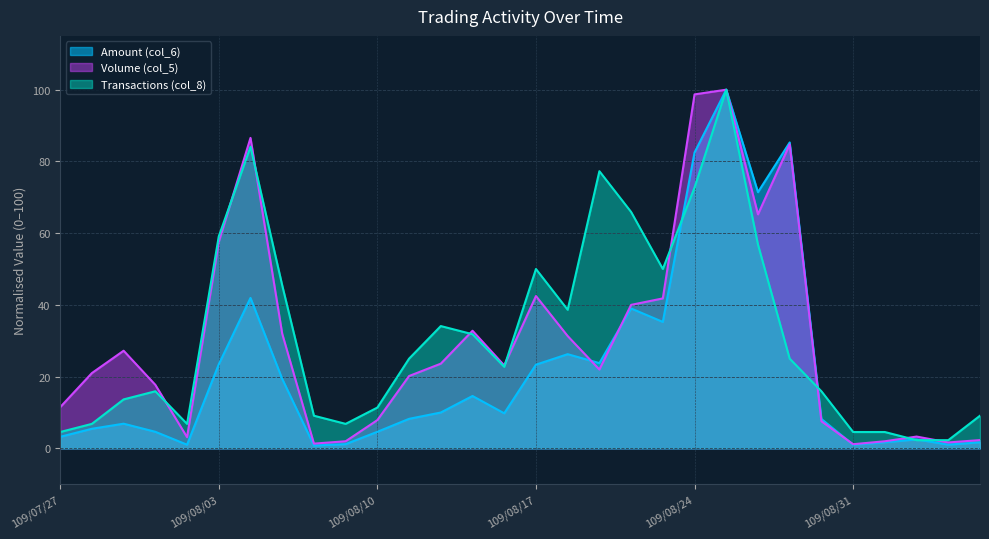

What is the label of the 28th point from the left?

109/09/02